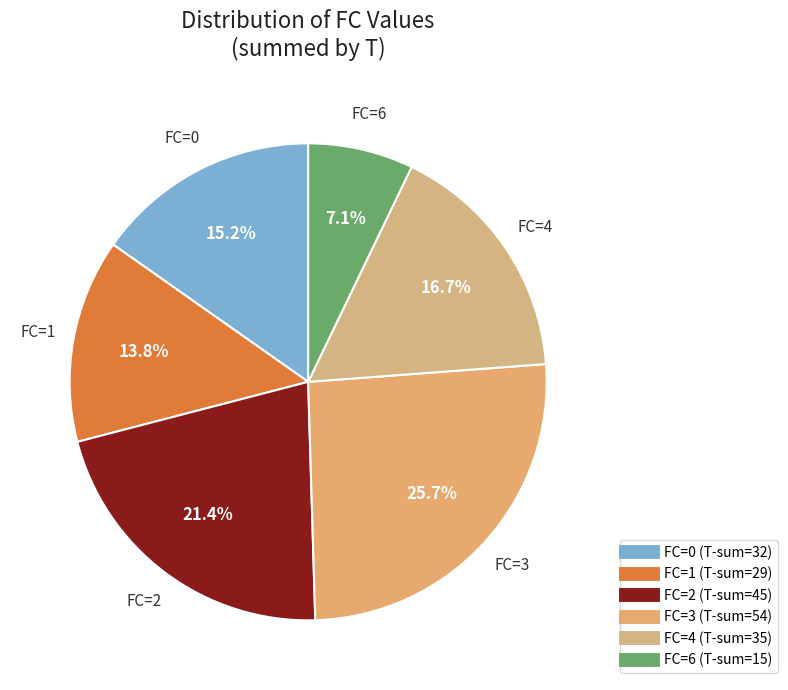

Count the number of slices in the pie.

6